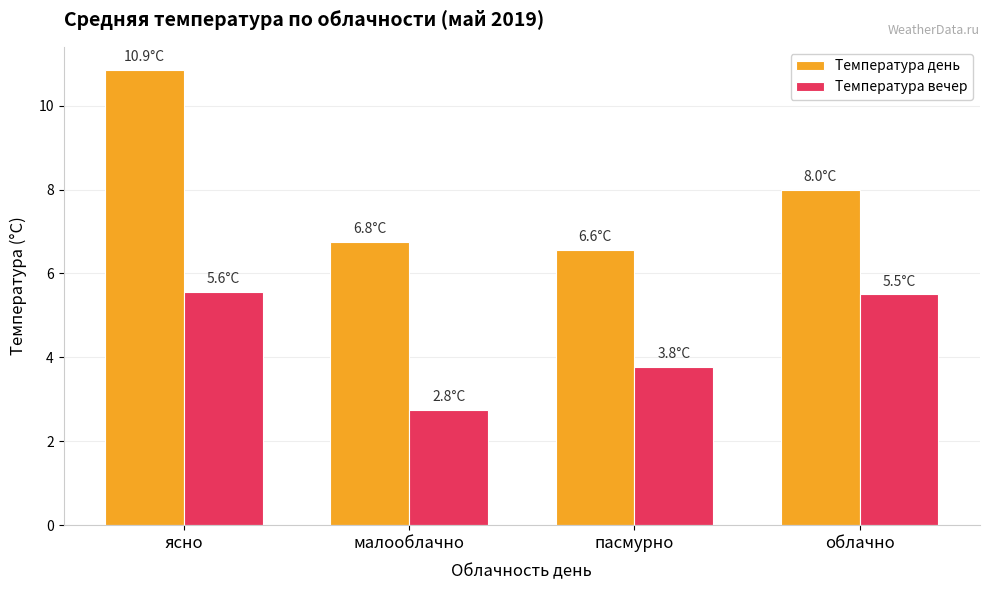

At which label does Температура день first exceed 8?

ясно